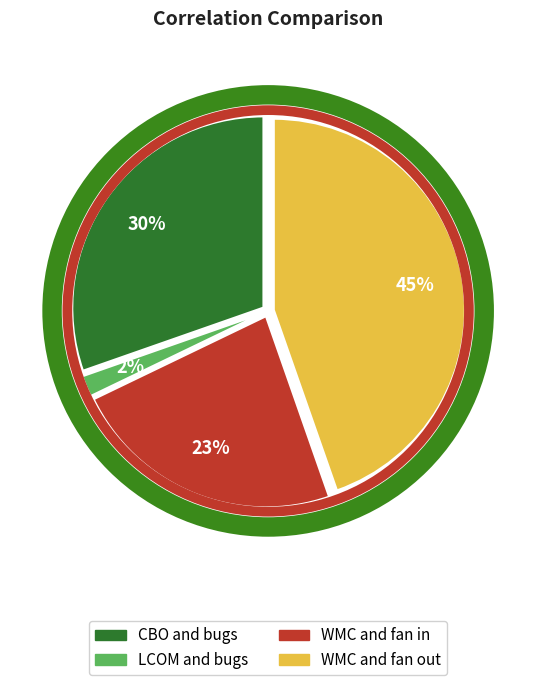

Between WMC and fan in and WMC and fan out, which is larger?

WMC and fan out